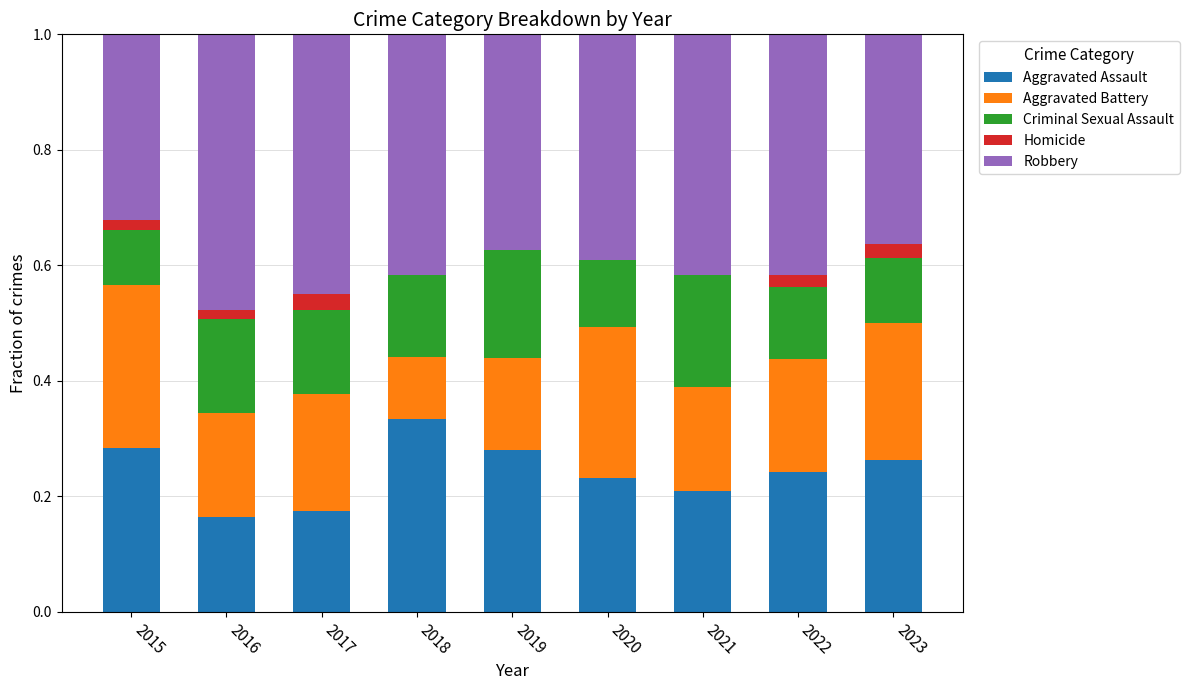

At which label is Aggravated Battery closest to 0?

2018